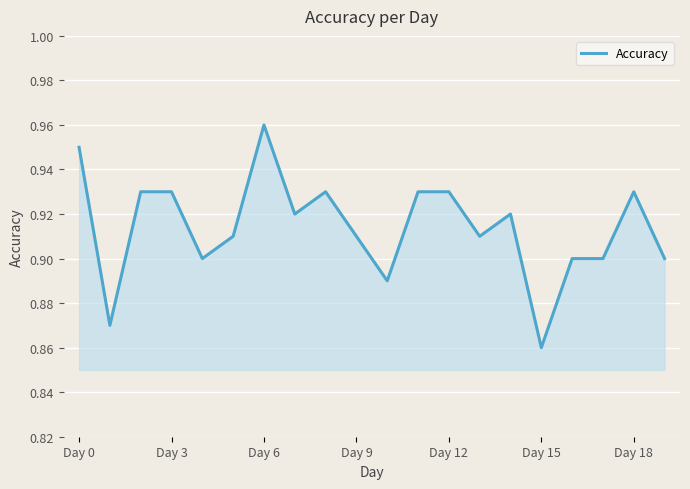

Is this an area chart (filled region under the line)?

Yes